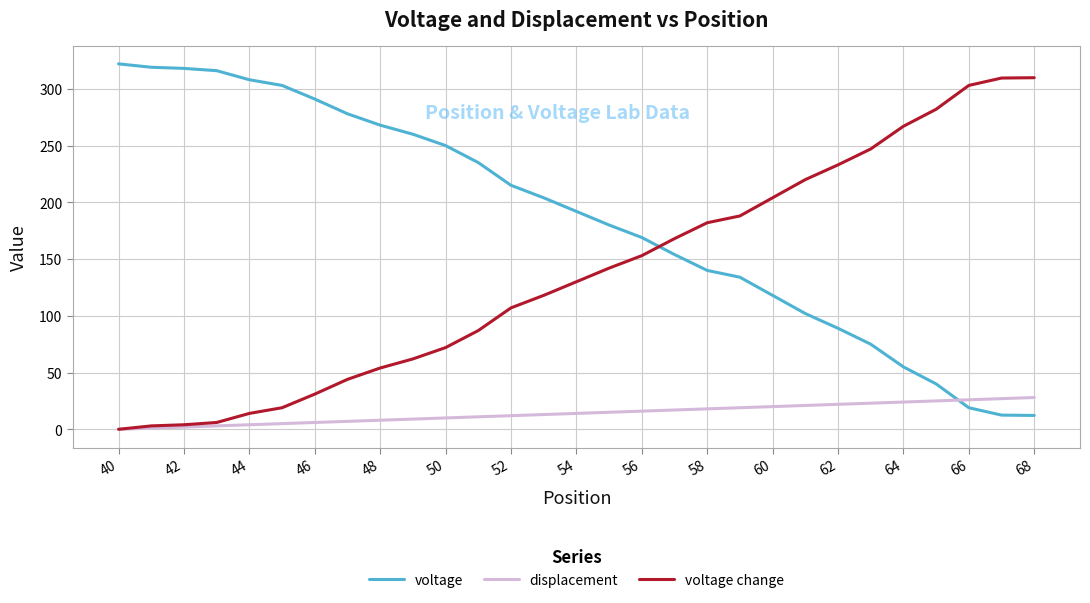

Which series has the largest total across all categories?

voltage